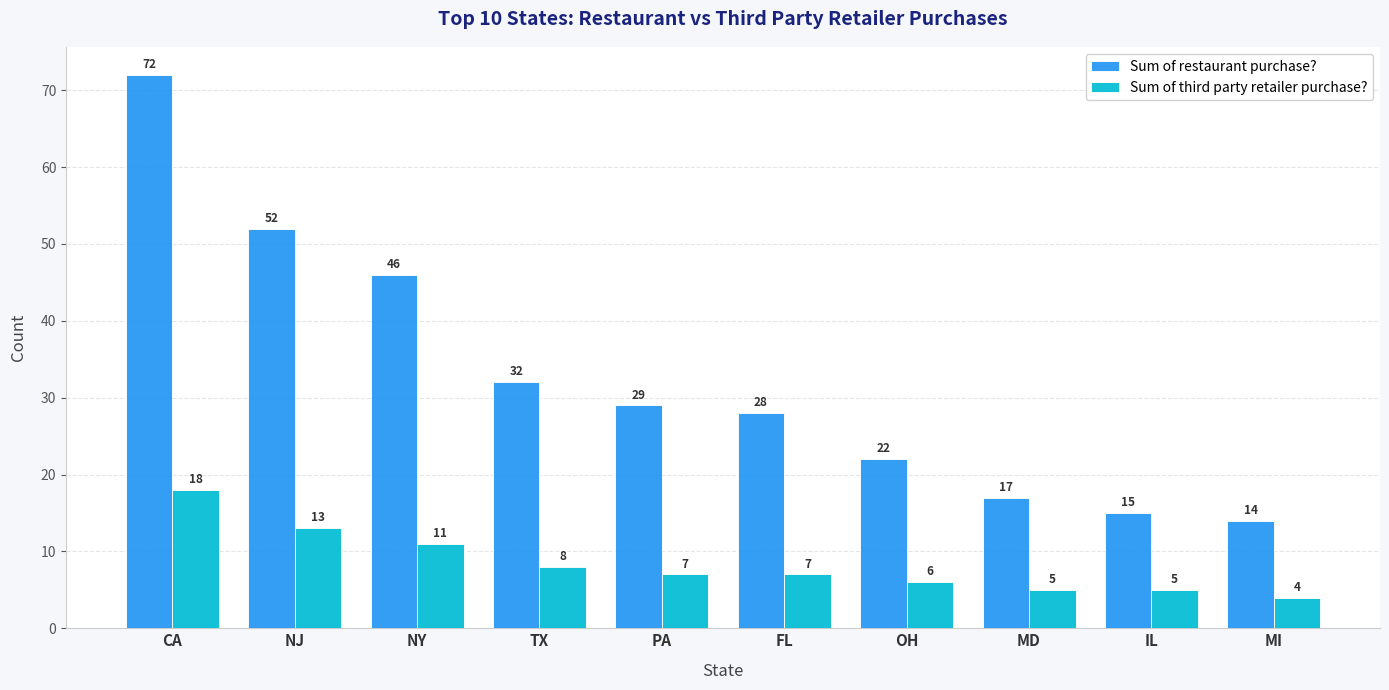

Rank the categories by Sum of restaurant purchase? value from highest to lowest.

CA, NJ, NY, TX, PA, FL, OH, MD, IL, MI